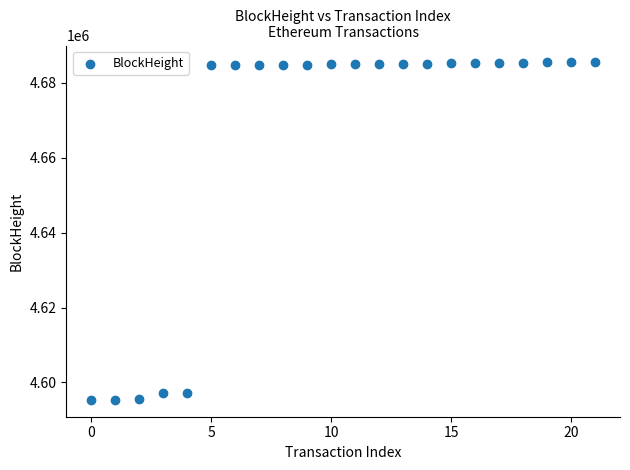

How many data points are displayed?

22